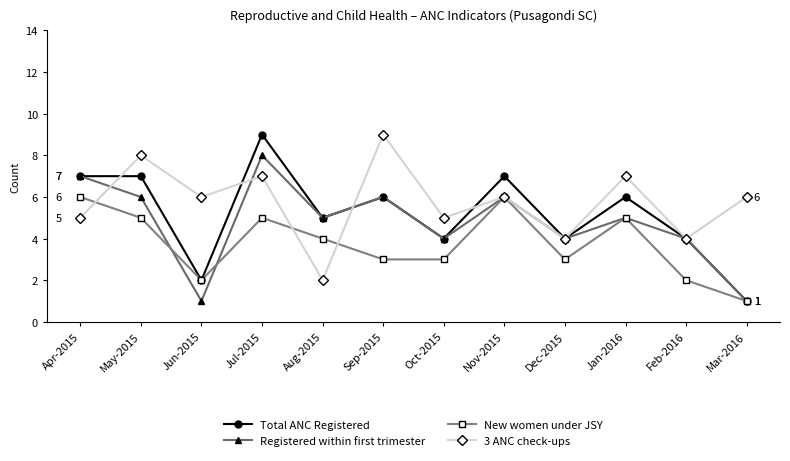

Rank the series at Jul-2015 from highest to lowest value.

Total ANC Registered, Registered within first trimester, 3 ANC check-ups, New women under JSY